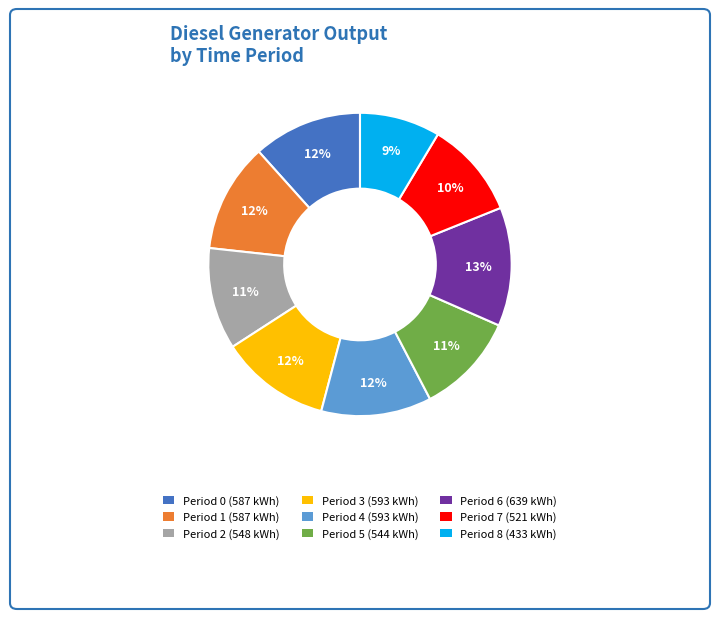

How many slices are in this pie chart?

9